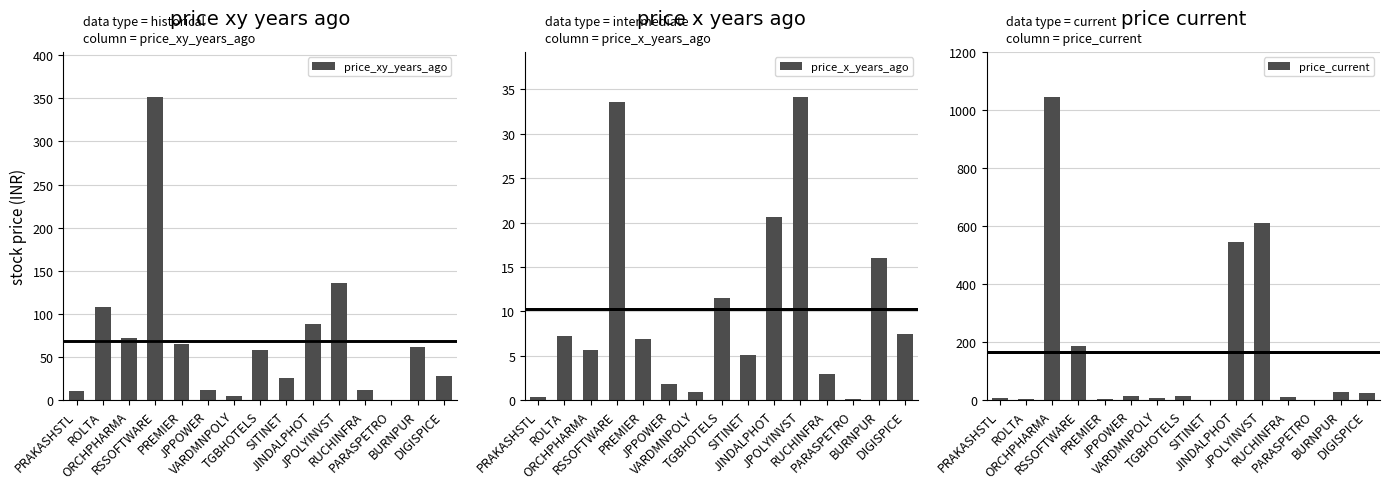

Reading left to right, list all the values displayed in this chart.

price_xy_years_ago: 11.3	108.5	71.7	351.1	65.4	12.1	5.1	58.5	25.5	88.6	136.1	12.2	0.4	61.2	27.8
price_x_years_ago: 0.3	7.2	5.7	33.6	6.9	1.9	0.9	11.6	5.1	20.6	34.1	3.0	0.1	16.0	7.5
price_current: 7.7	4.4	1044.8	188.1	2.9	15.2	7.5	14.5	0.6	545.0	612.0	12.1	2.8	28.0	24.5